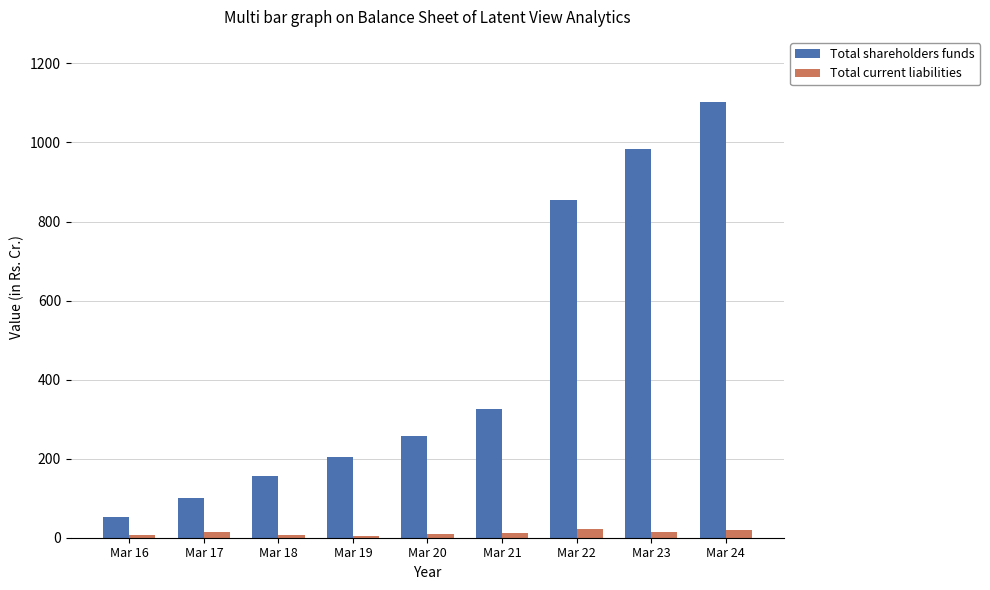

Which series changed the most between Mar 18 and Mar 21?

Total shareholders funds